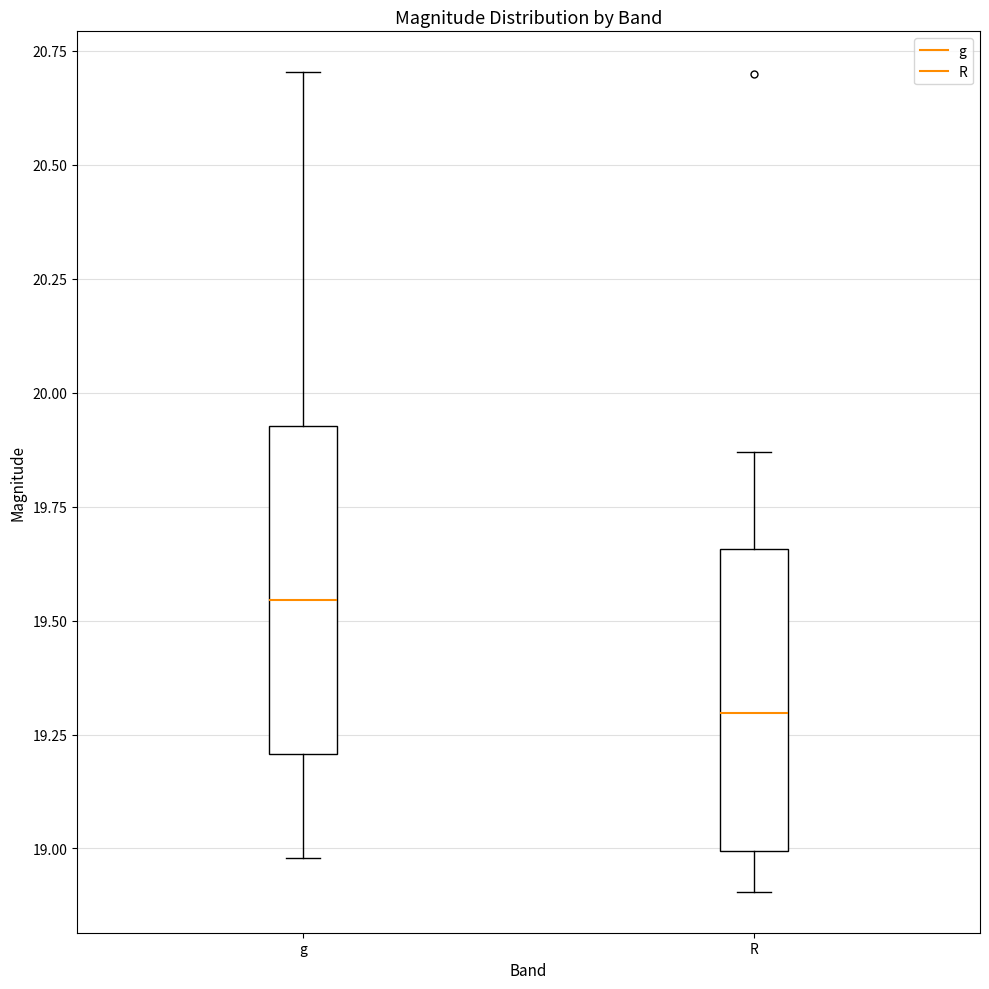

Reading left to right, read every box against the y-axis: the position of its median line, the range the box covers, and the ends of its whiskers. The values are not printed on the chart, so give them approximately, as read against the axis.

g: median 19.55, box 19.20 to 19.95, whiskers 19.00 to 20.70
R: median 19.30, box 19.00 to 19.65, whiskers 18.90 to 19.85